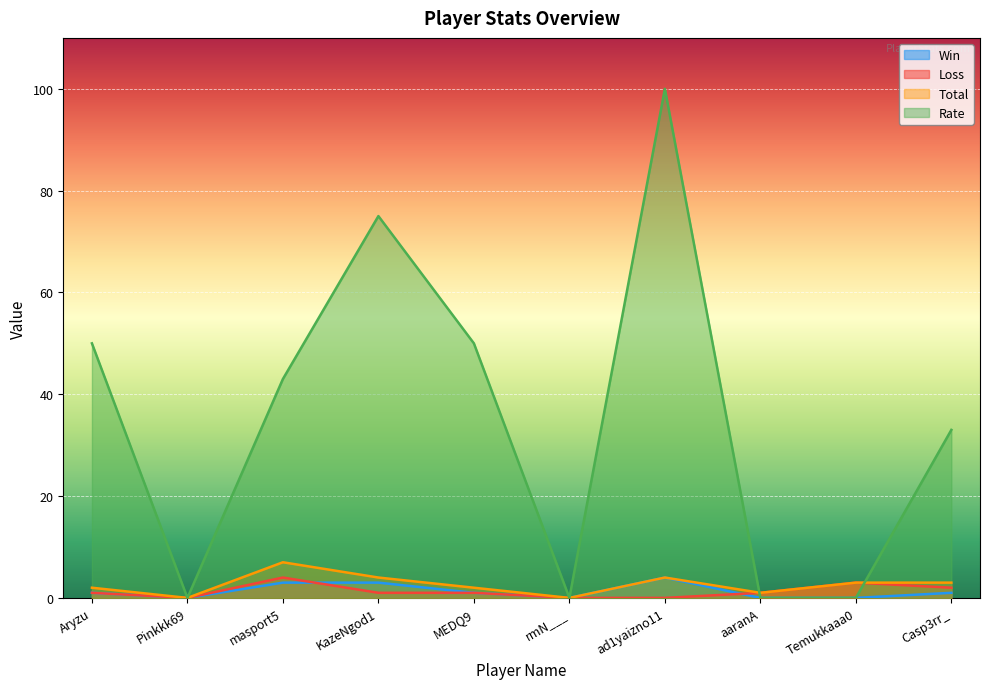

List the labels in order of Loss value, largest first.

masport5, Temukkaaa0, Casp3rr_, Aryzu, KazeNgod1, MEDQ9, aaranA, Pinkkk69, rmN___, ad1yaizno11